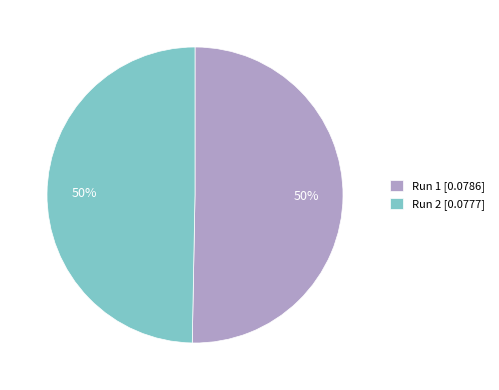

To the nearest percent, what is the average slice percentage?

50%